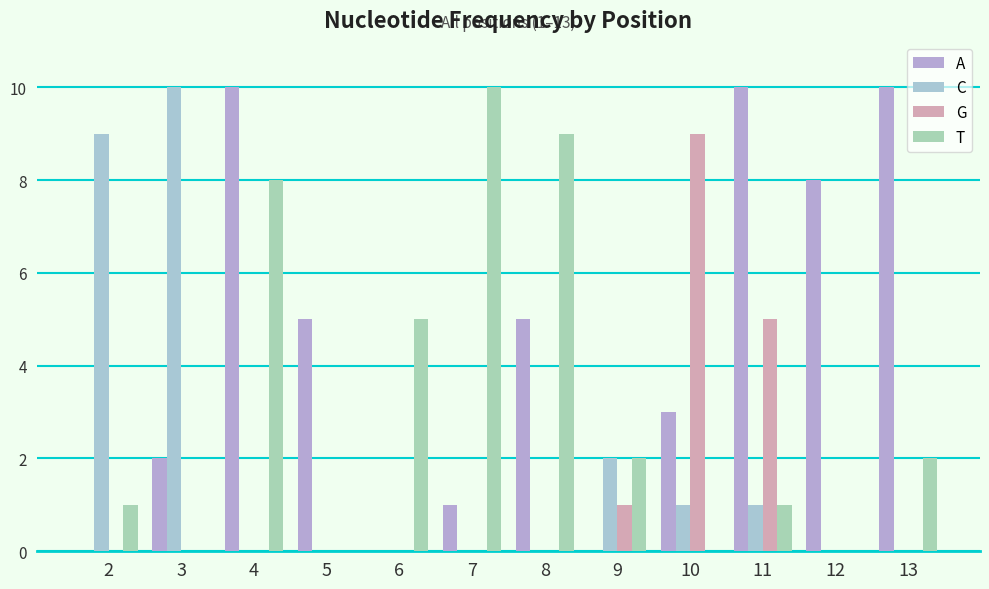

True or false: G has a value of -4 at 13.

False